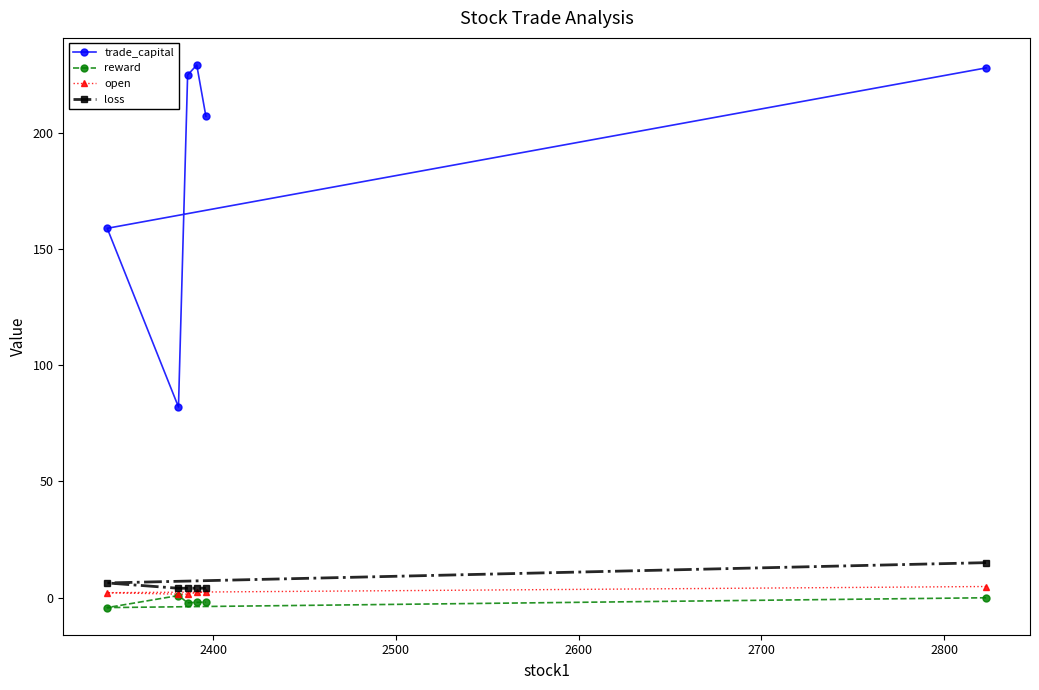

What is the maximum value for trade_capital?

229.1